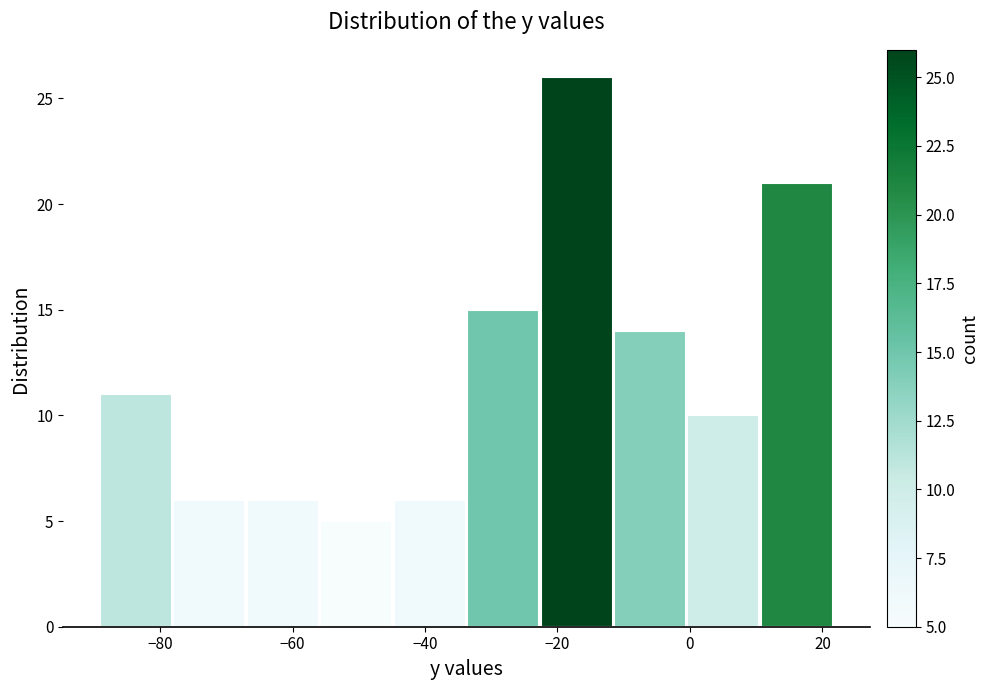

Reading left to right, list every bar in this chart as the range it spans on the x-axis followed by its height. Neither the bar edges nor the heights are printed on the chart, so give them approximately, as read against the axes.

-90 to -78: 11
-78 to -68: 6
-68 to -56: 6
-56 to -44: 5
-44 to -34: 6
-34 to -22: 15
-22 to -12: 26
-12 to 0: 14
0 to 10: 10
10 to 22: 21